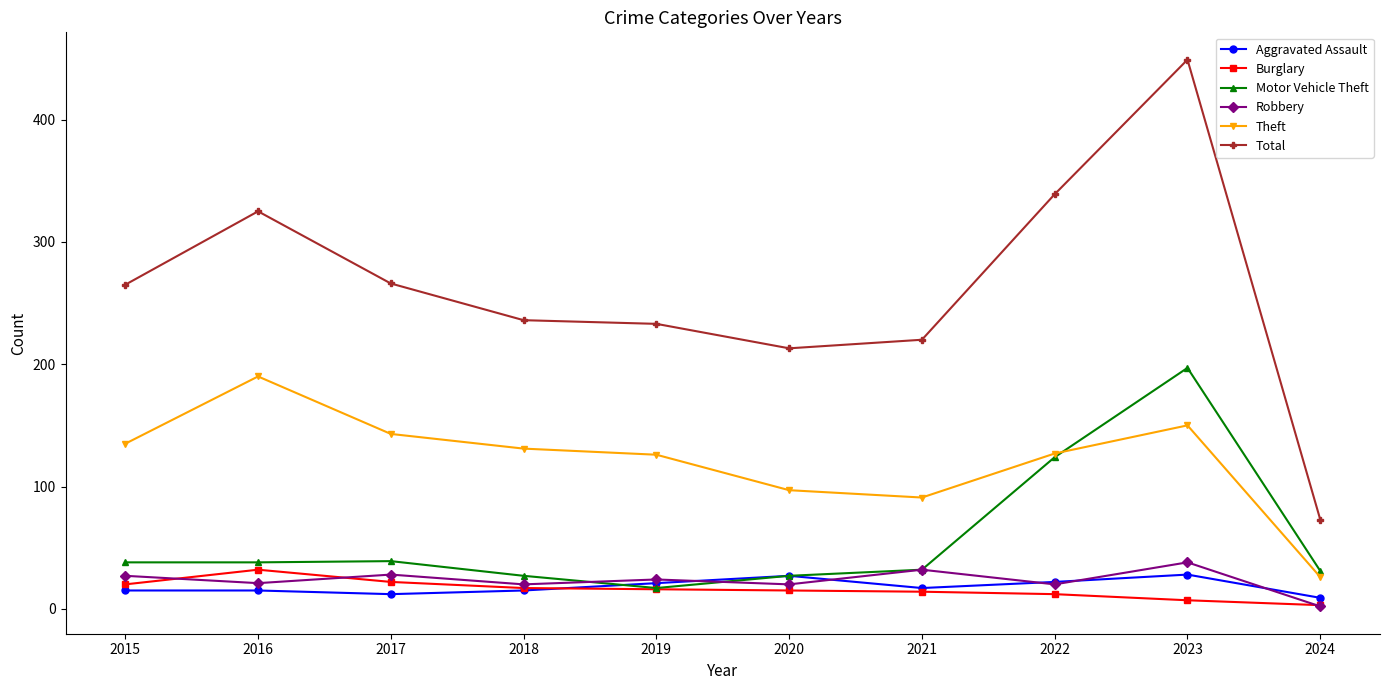

In Motor Vehicle Theft, how many points are higher than both neighbors (excluding endpoints)?

2